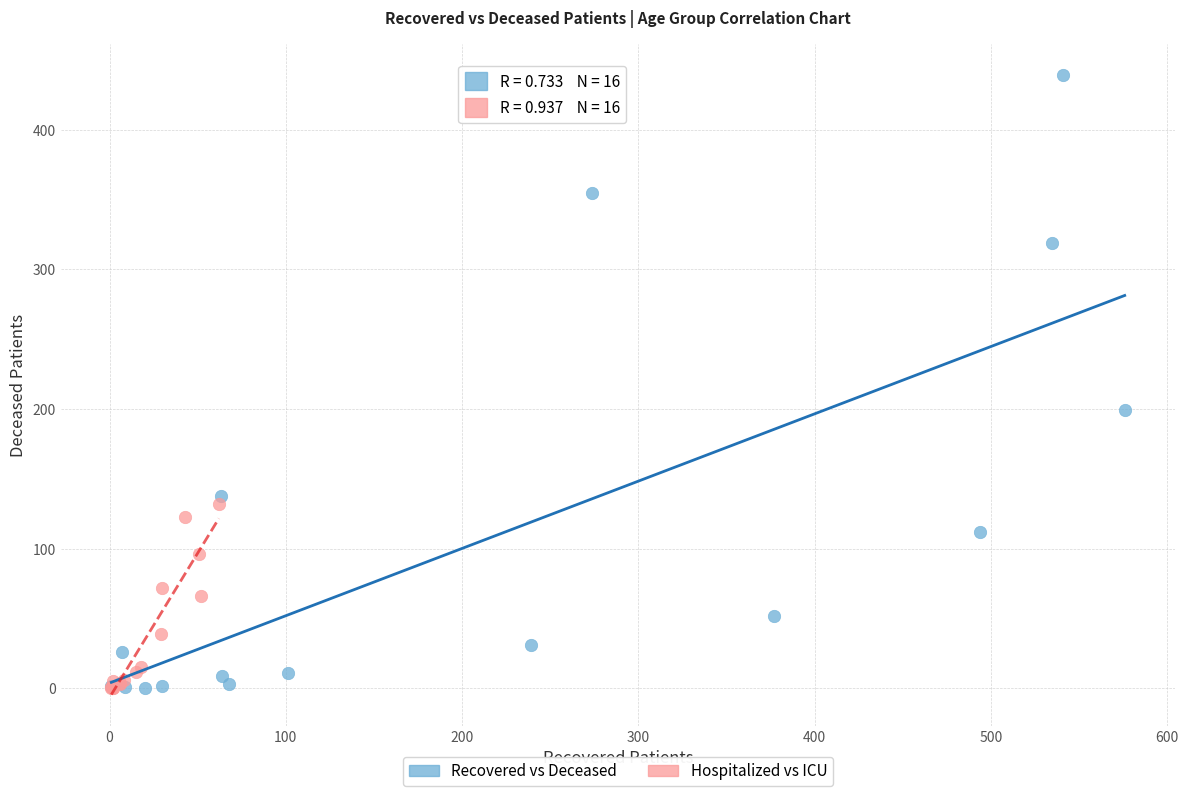

What are all the series names shown in the legend?

Recovered vs Deceased, Hospitalized vs ICU